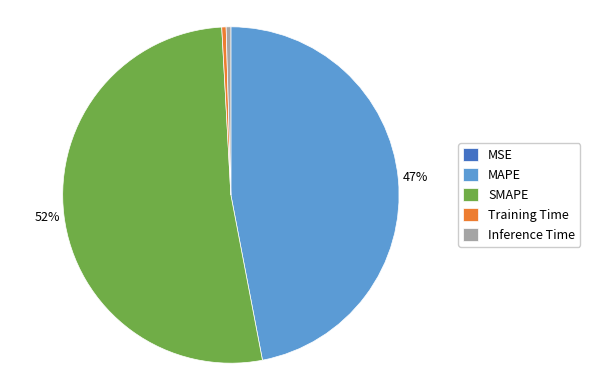

Which category accounts for the majority?

SMAPE